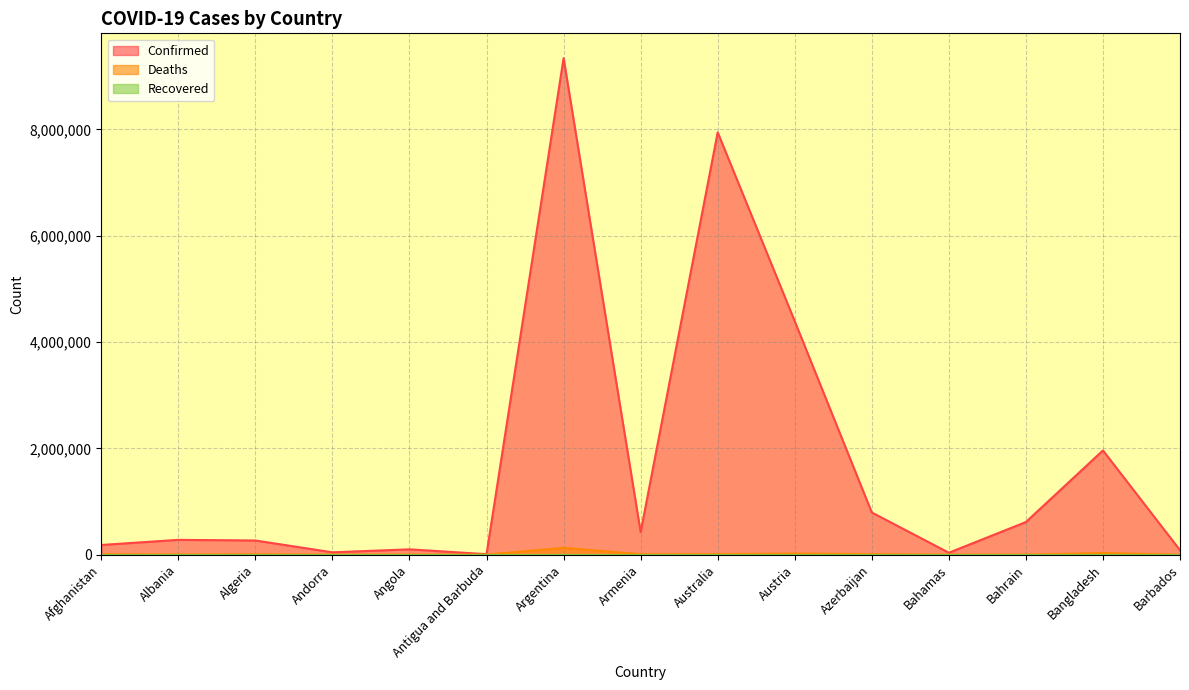

What is the total value across all series at Austria?

4411161